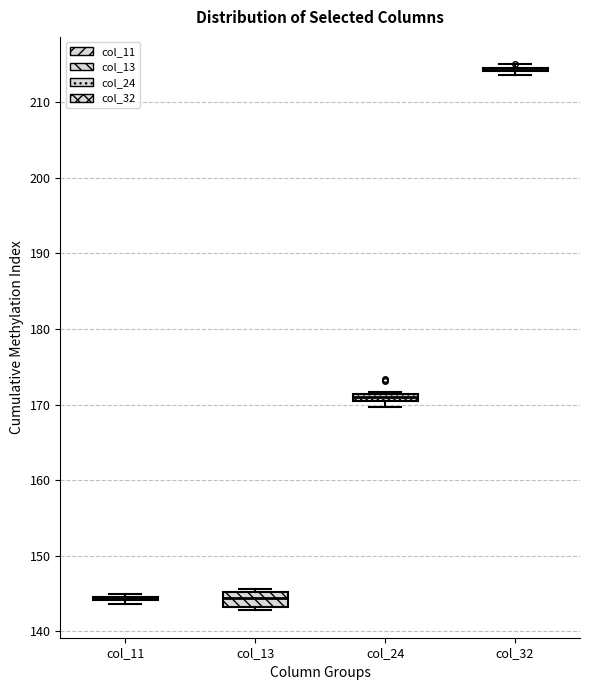

Comparing the boxes themselves (not the whiskers), which one is the tallest?

col_13